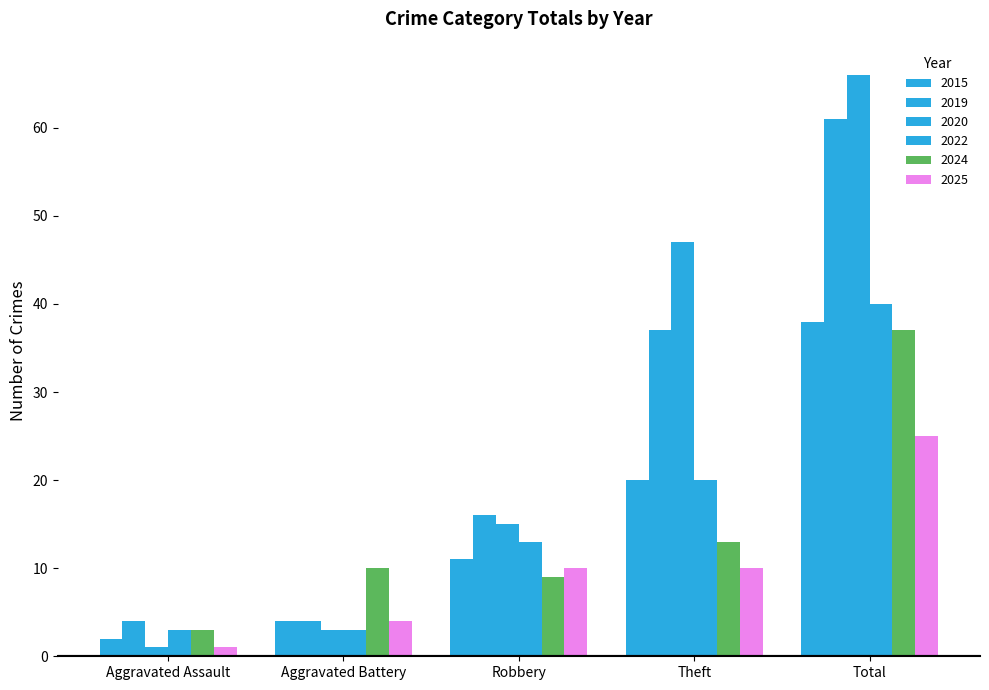

The 2024 series shows 37 at Total. True or false?

True